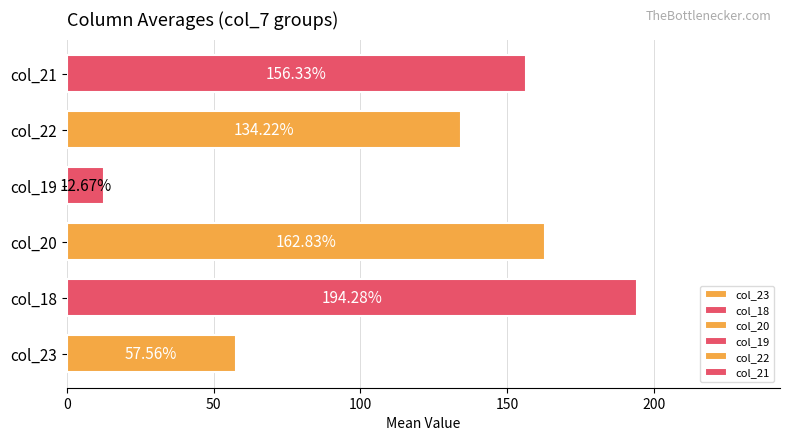

What is the difference between the values at col_20 and col_18?

31.4